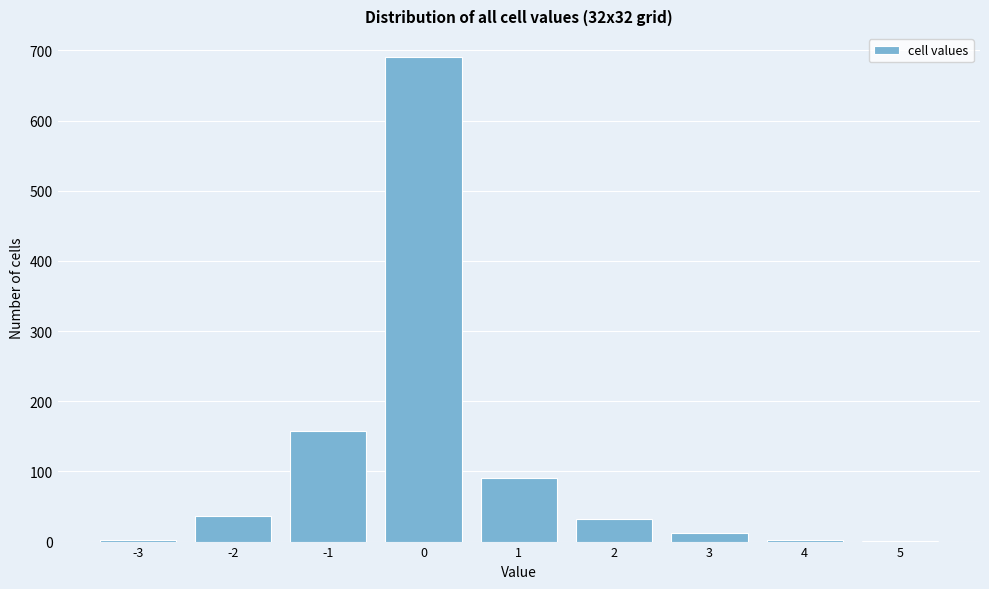

What is the height of the bar covering -1.5 to -0.5 on the x-axis? The values are not printed on the chart, so give them approximately, as read against the axis.

160